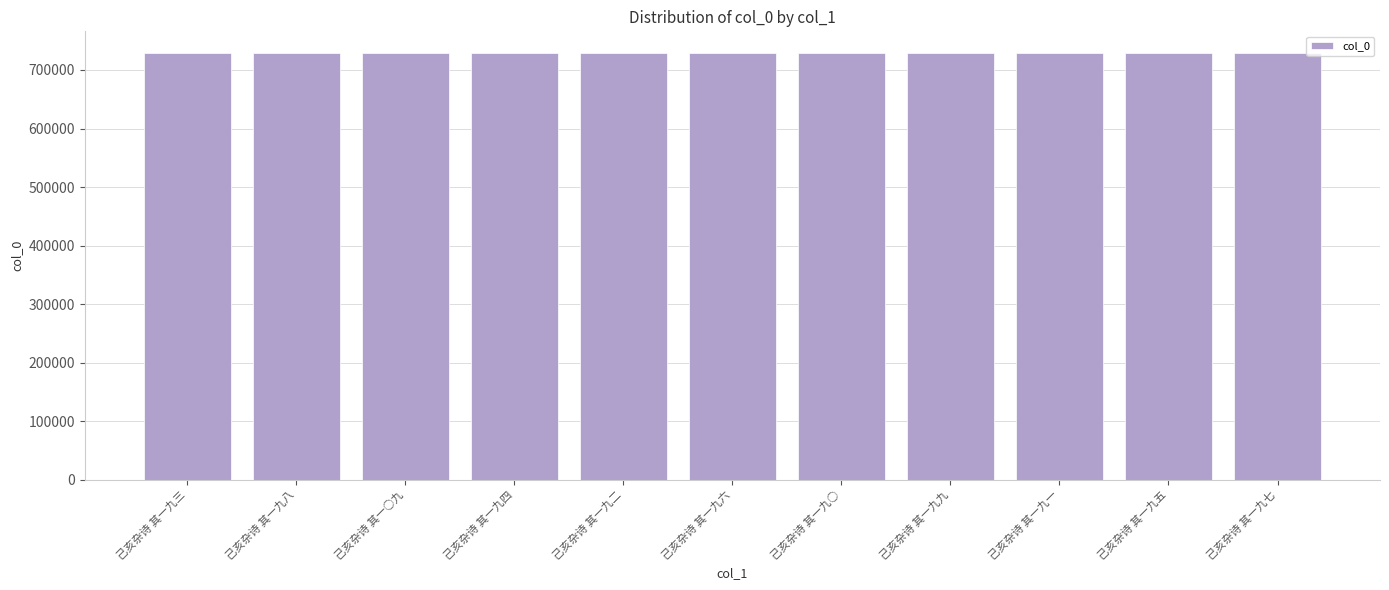

Does the chart contain any negative values?

No